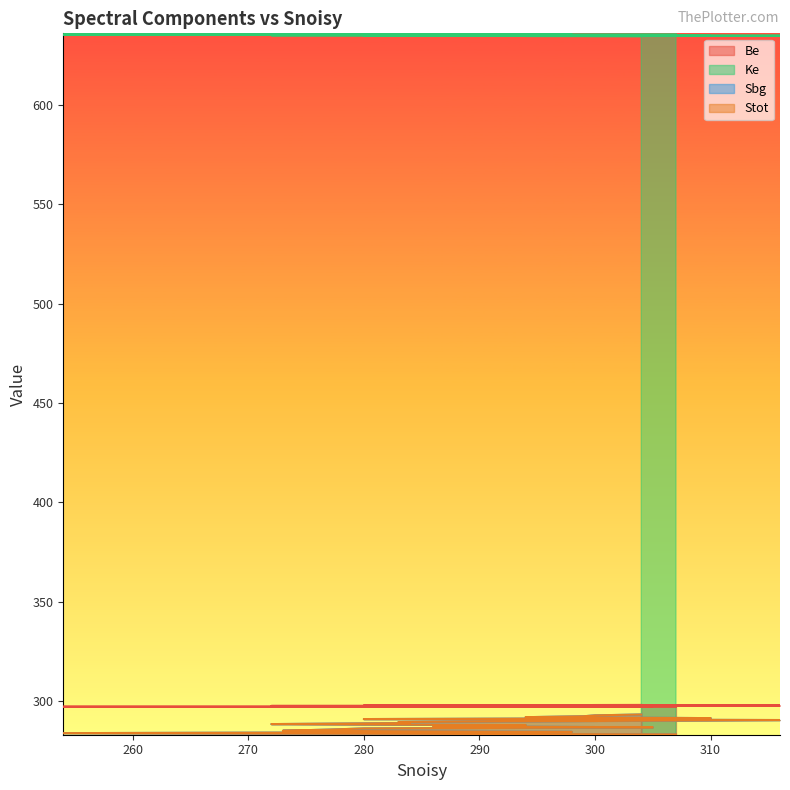

True or false: Be and Ke intersect in this chart.

False